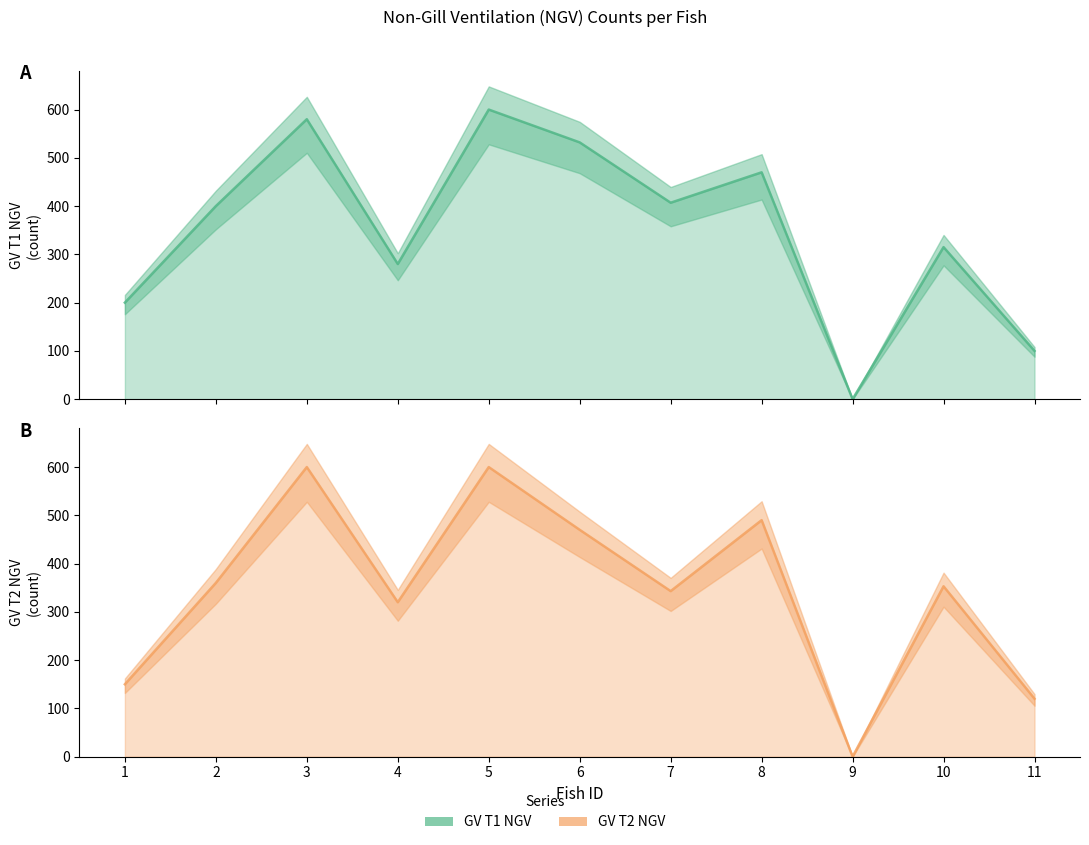

How many times do GV T2 NGV and GV T1 NGV cross each other?

2